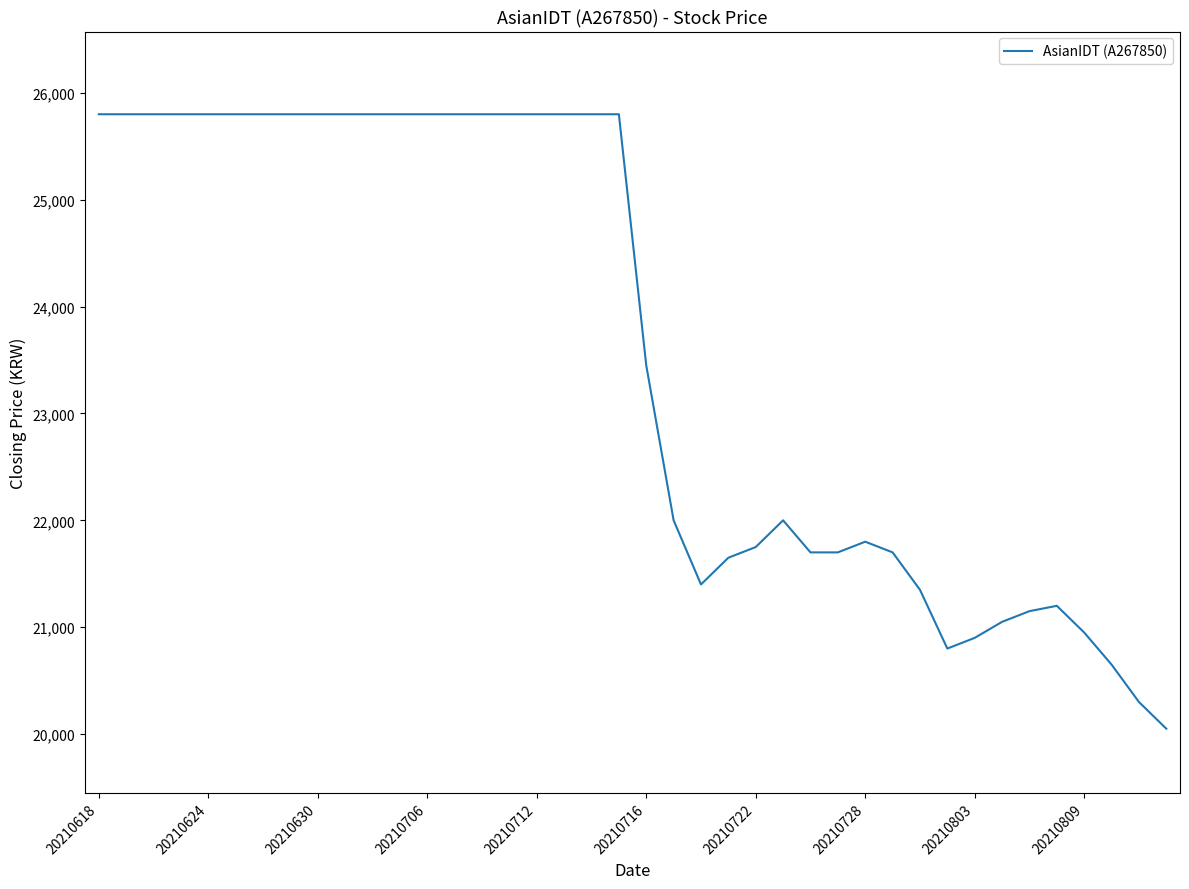

What is the minimum value shown in the chart?

20050